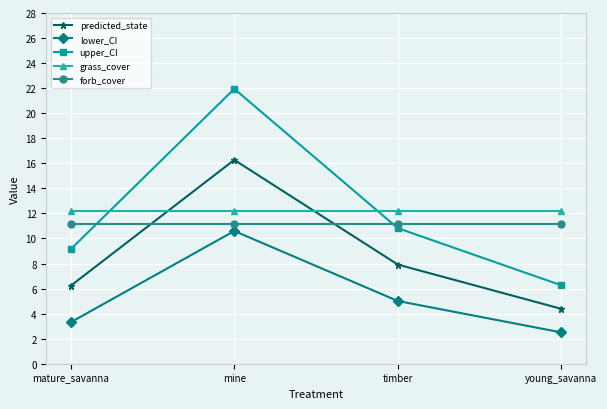

At mine, list the series in order from largest to smallest.

upper_CI, predicted_state, grass_cover, forb_cover, lower_CI